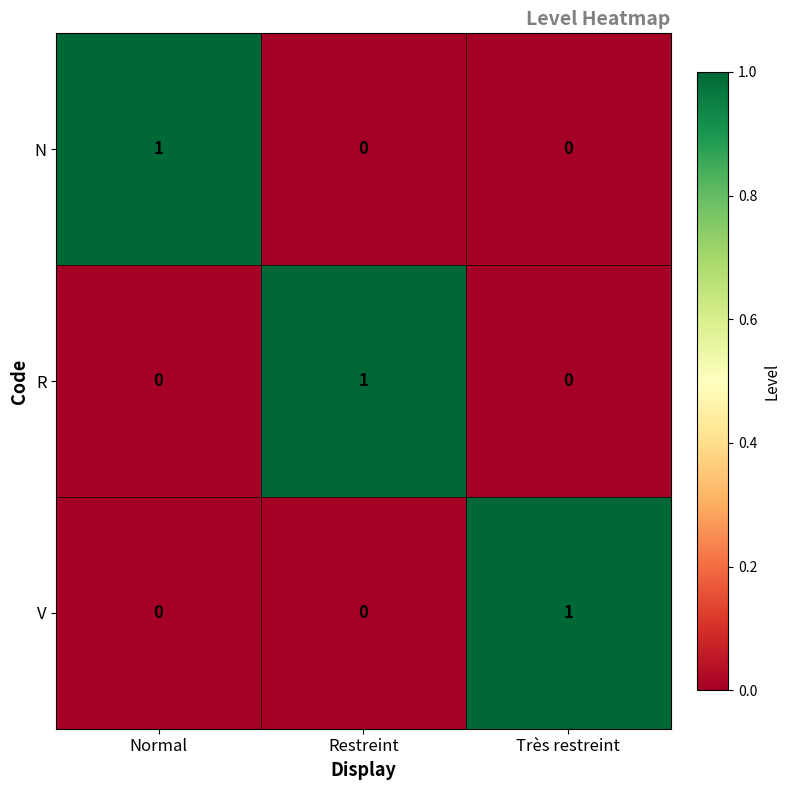

At how many categories does at least one series exceed 0?

3